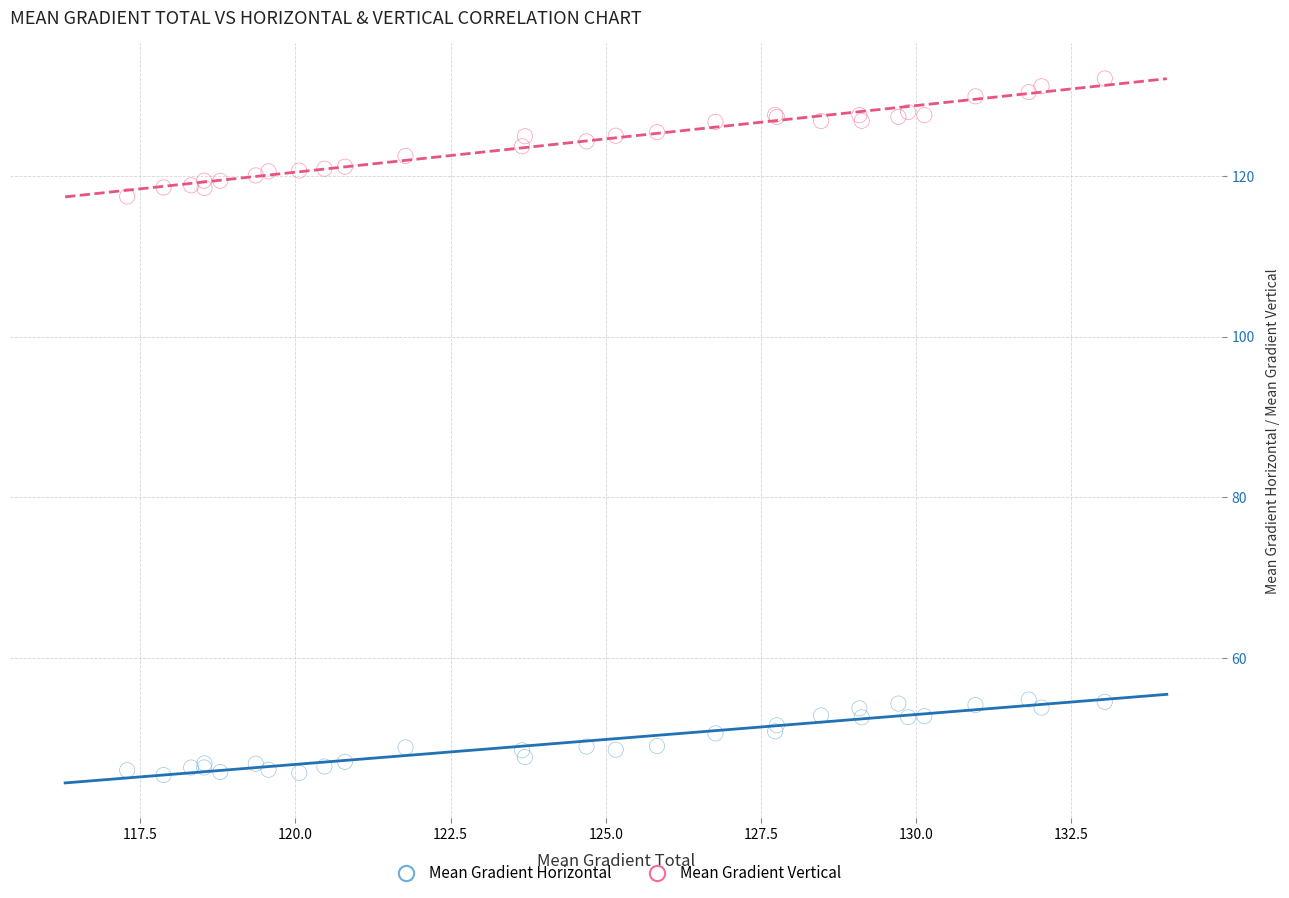

What are all the series names shown in the legend?

Mean Gradient Horizontal, Mean Gradient Vertical